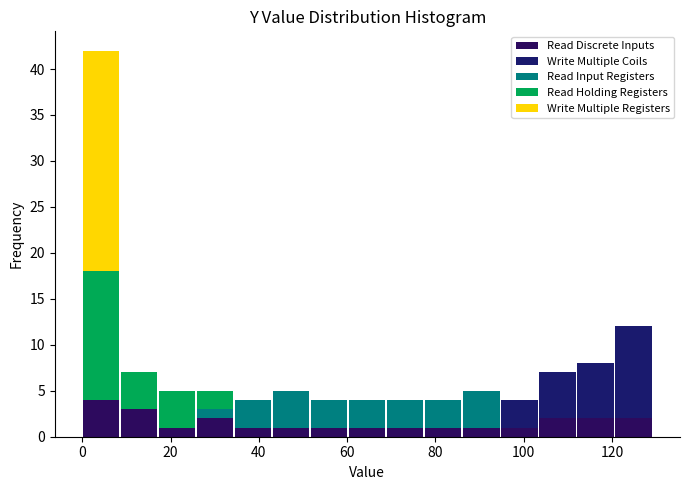

Reading left to right, list every stacked bar in this chart as the range it spans on the x-axis followed by its total height. Neither the bar edges nor the heights are printed on the chart, so give them approximately, as read against the axes.

0 to 8: 42
8 to 18: 7
18 to 26: 5
26 to 34: 5
34 to 44: 4
44 to 52: 5
52 to 60: 4
60 to 68: 4
68 to 78: 4
78 to 86: 4
86 to 94: 5
94 to 104: 4
104 to 112: 7
112 to 120: 8
120 to 130: 12